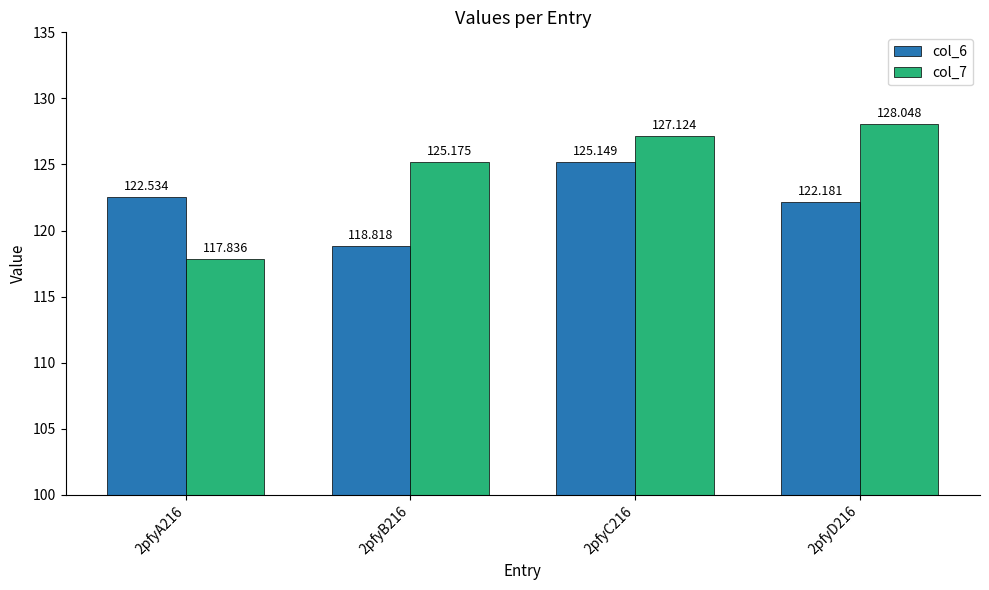

What is the maximum value for col_7?

128.0